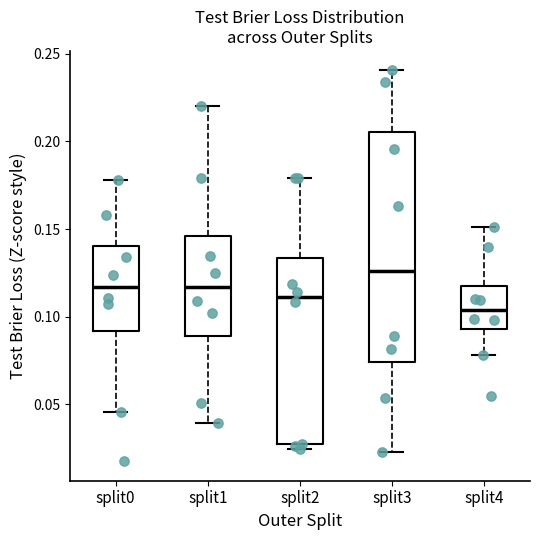

Reading left to right, read every box against the y-axis: the position of its median line, the range the box covers, and the ends of its whiskers. The values are not printed on the chart, so give them approximately, as read against the axis.

split0: median 0.115, box 0.090 to 0.140, whiskers 0.045 to 0.180
split1: median 0.115, box 0.090 to 0.145, whiskers 0.040 to 0.220
split2: median 0.110, box 0.025 to 0.135, whiskers 0.025 (just below the box's lower edge) to 0.180
split3: median 0.125, box 0.075 to 0.205, whiskers 0.025 to 0.240
split4: median 0.105, box 0.095 to 0.115, whiskers 0.080 to 0.150